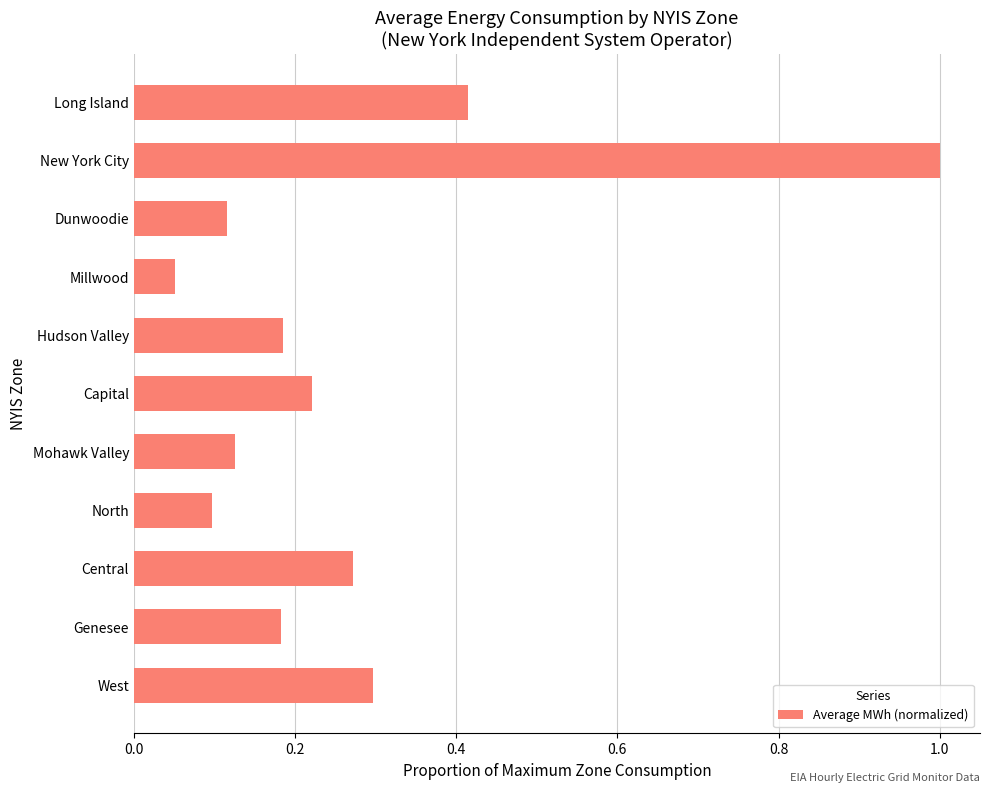

What is the greatest value displayed?

1.0